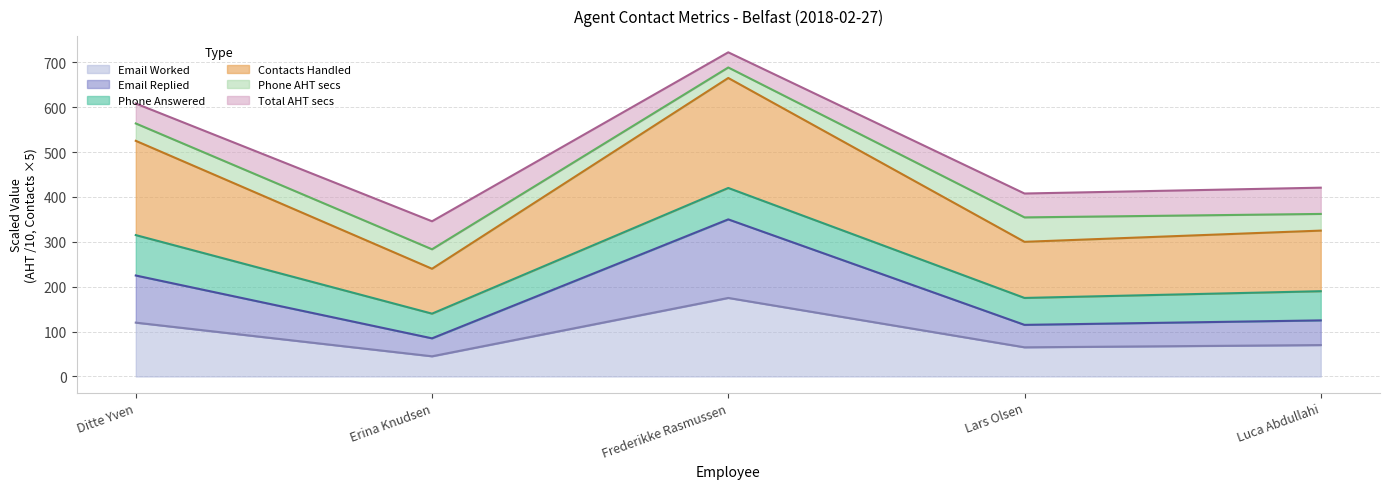

What is the total value across all series at Luca Abdullahi?

615.6